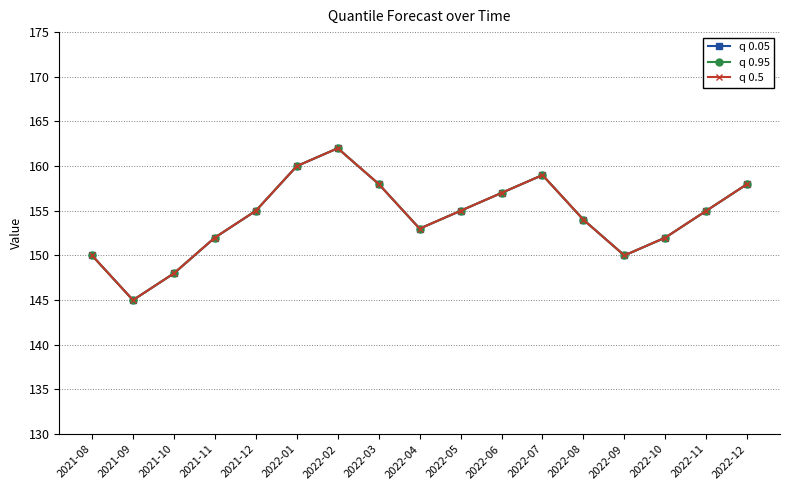

Is this an area chart (filled region under the line)?

No